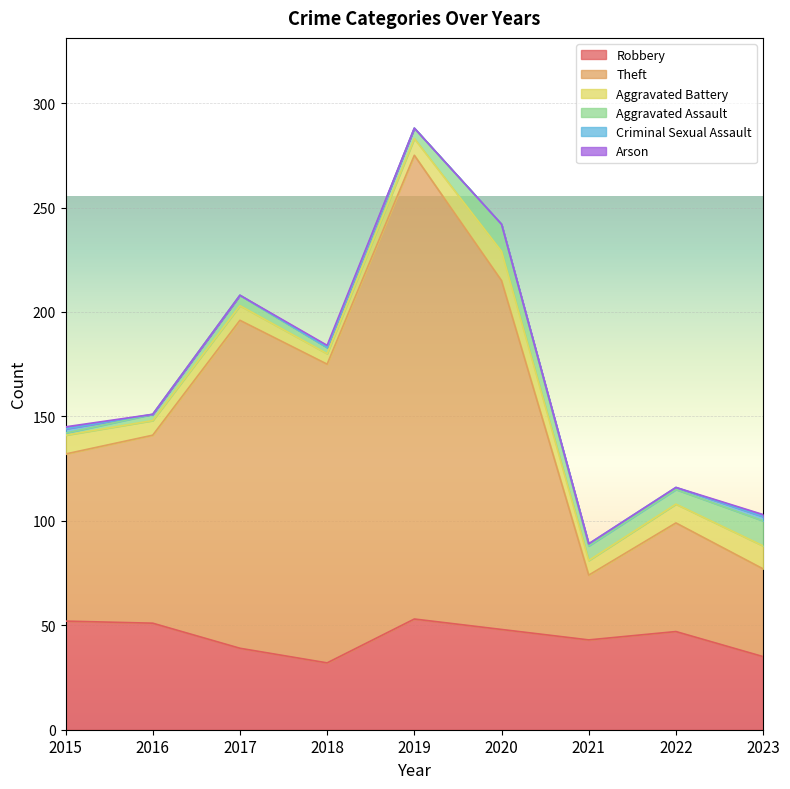

What are all the series names shown in the legend?

Robbery, Theft, Aggravated Battery, Aggravated Assault, Criminal Sexual Assault, Arson